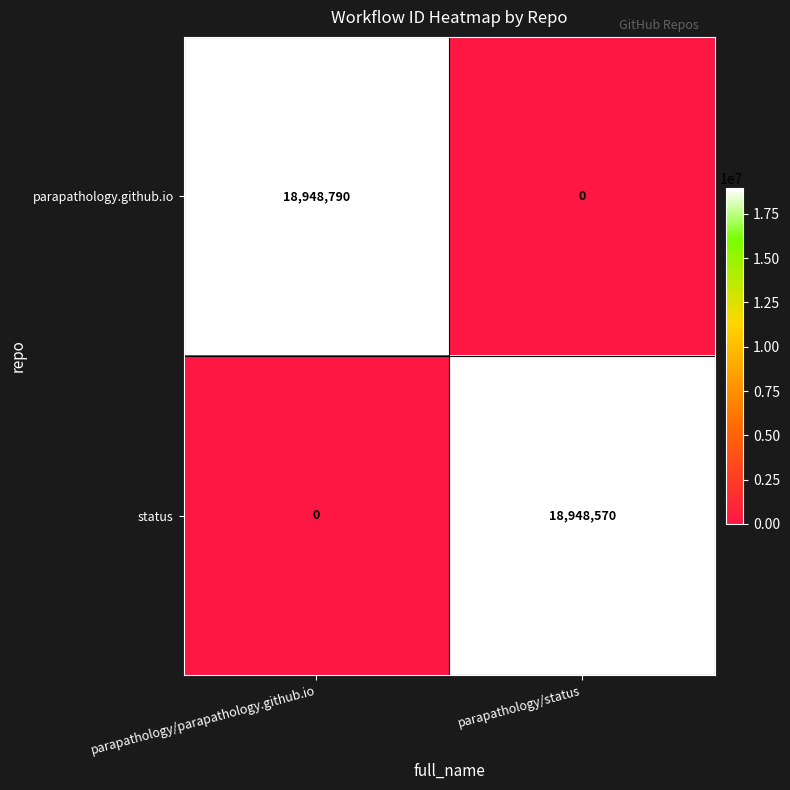

What is the difference between the parapathology.github.io values at parapathology/status and parapathology/parapathology.github.io?

18948790